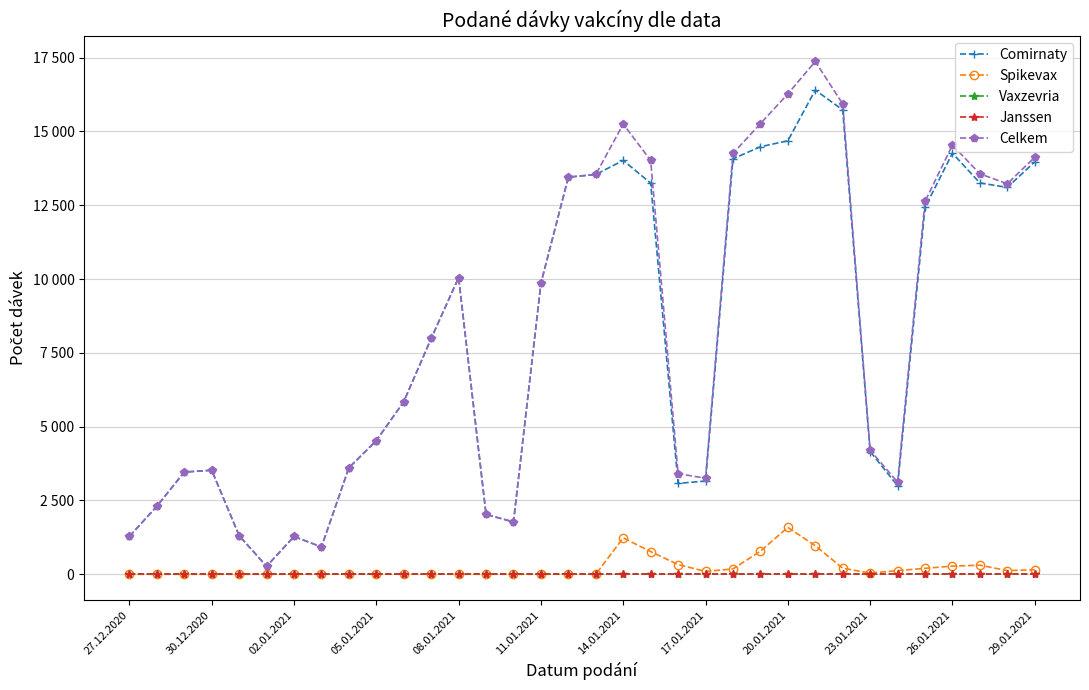

Which series has the widest spread of values?

Celkem